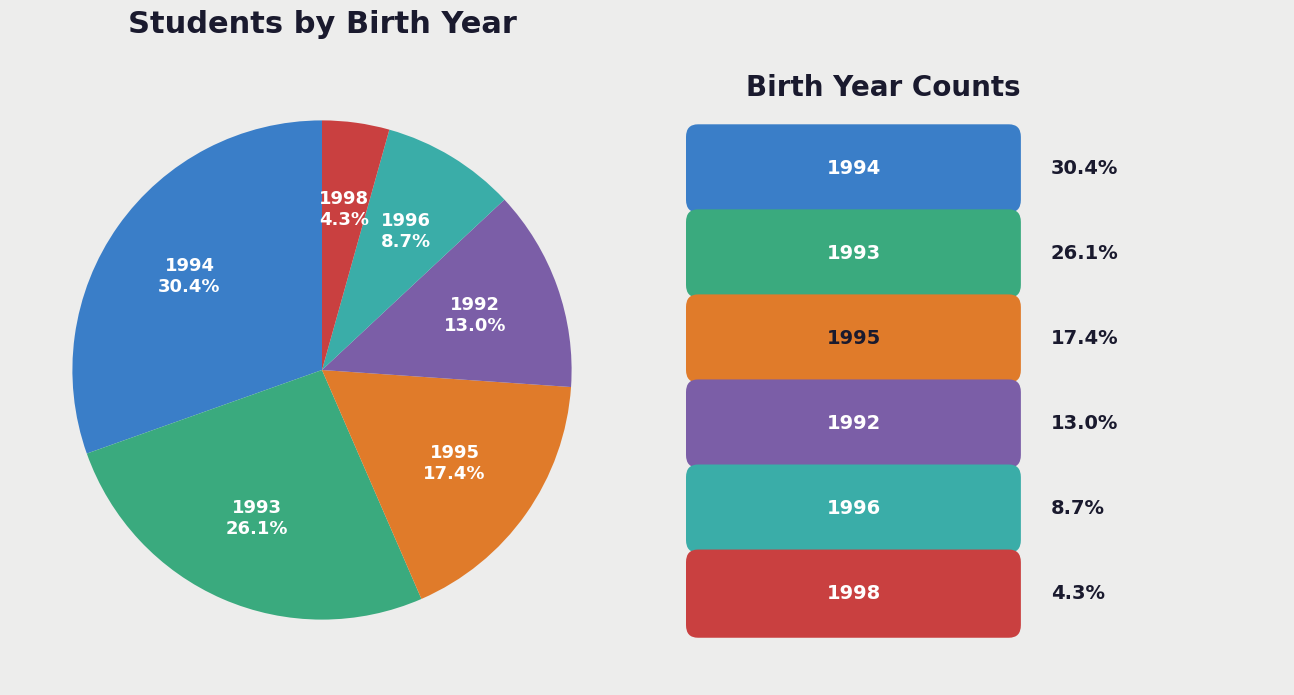

Is there a majority slice in this chart?

No